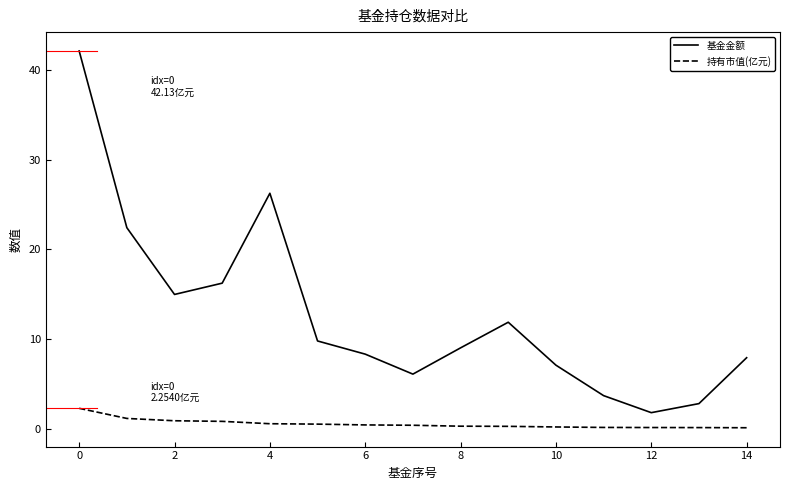

True or false: 持有市值(亿元) and 基金金额 cross at least once.

False